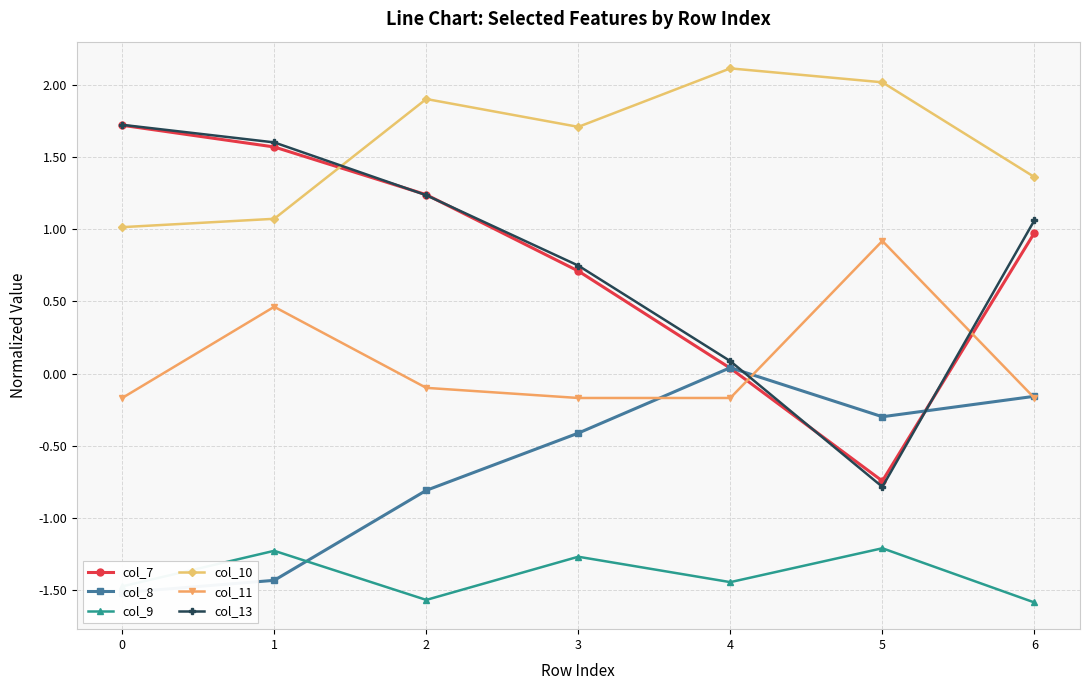

Reading left to right, list all the values displayed in this chart.

col_7: 1.7	1.6	1.2	0.7	0.0	-0.7	1.0
col_8: -1.5	-1.4	-0.8	-0.4	0.0	-0.3	-0.2
col_9: -1.5	-1.2	-1.6	-1.3	-1.4	-1.2	-1.6
col_10: 1.0	1.1	1.9	1.7	2.1	2.0	1.4
col_11: -0.2	0.5	-0.1	-0.2	-0.2	0.9	-0.2
col_13: 1.7	1.6	1.2	0.7	0.1	-0.8	1.1